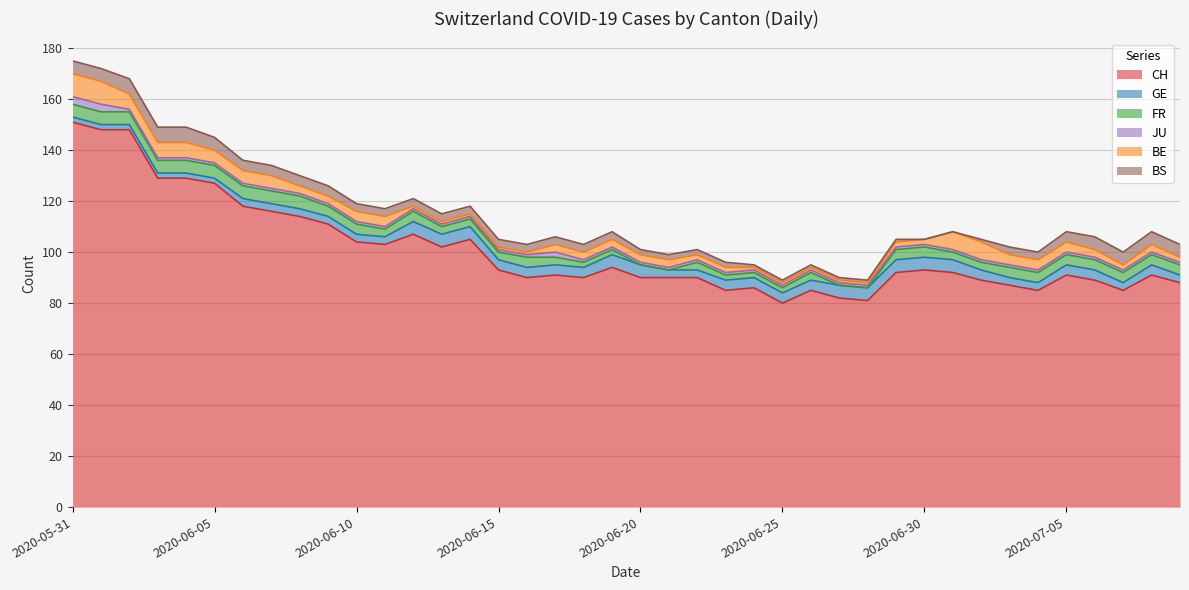

At 2020-06-08, list the series in order from largest to smallest.

CH, FR, BS, GE, BE, JU